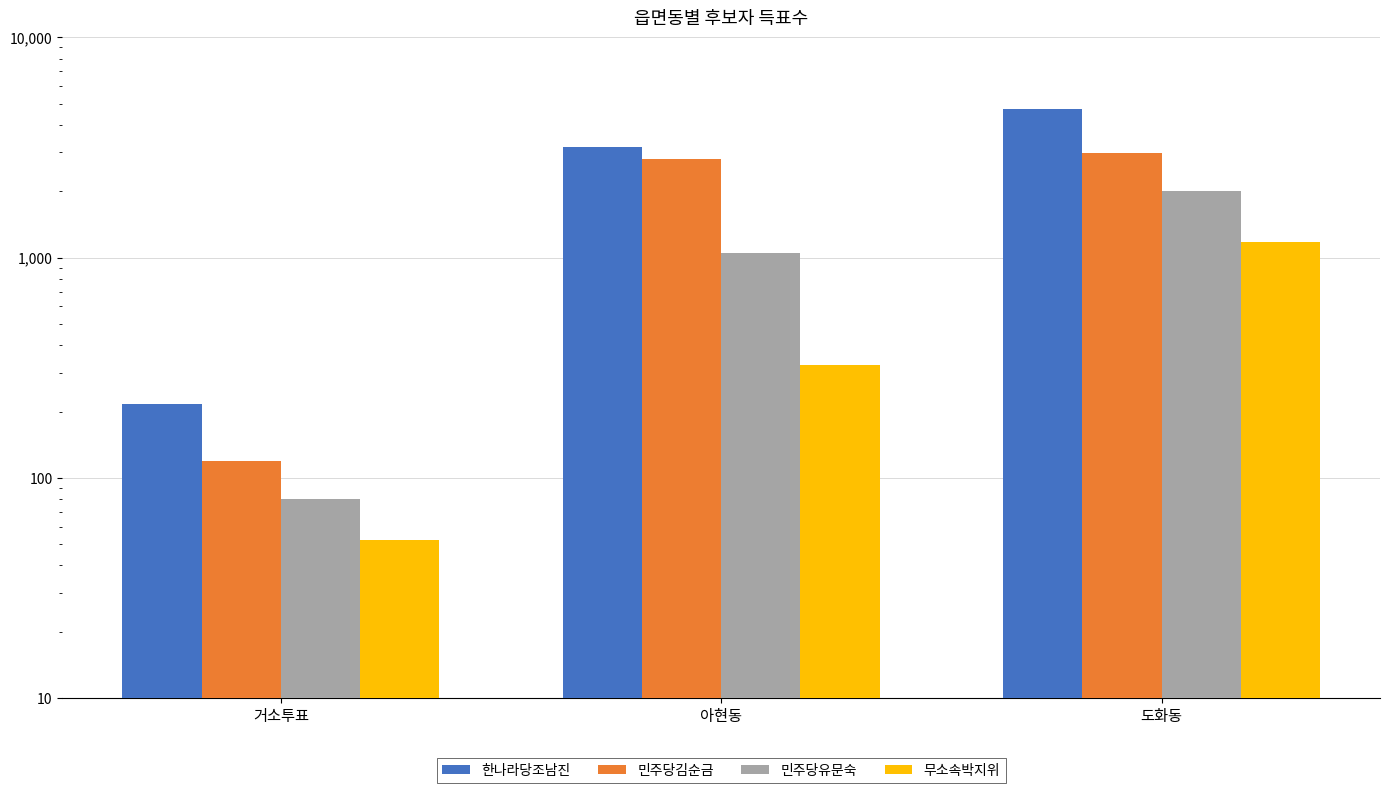

Reading left to right, transcribe all the data shown in this chart.

한나라당조남진: 217	3181	4740
민주당김순금: 119	2797	2989
민주당유문숙: 80	1046	2004
무소속박지위: 52	326	1180